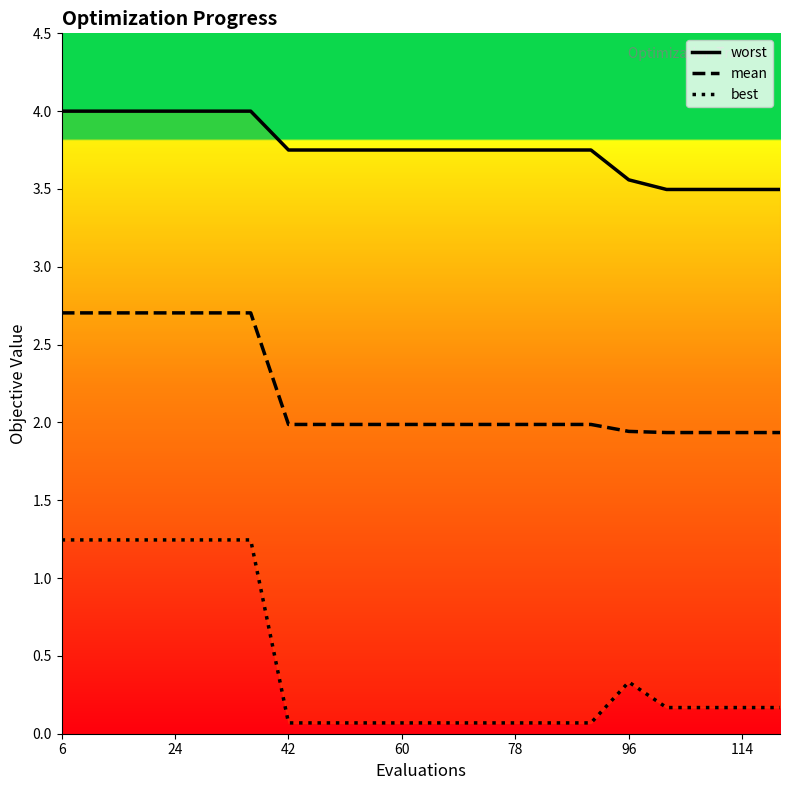

True or false: mean has more than 1 points higher than both neighbors.

False